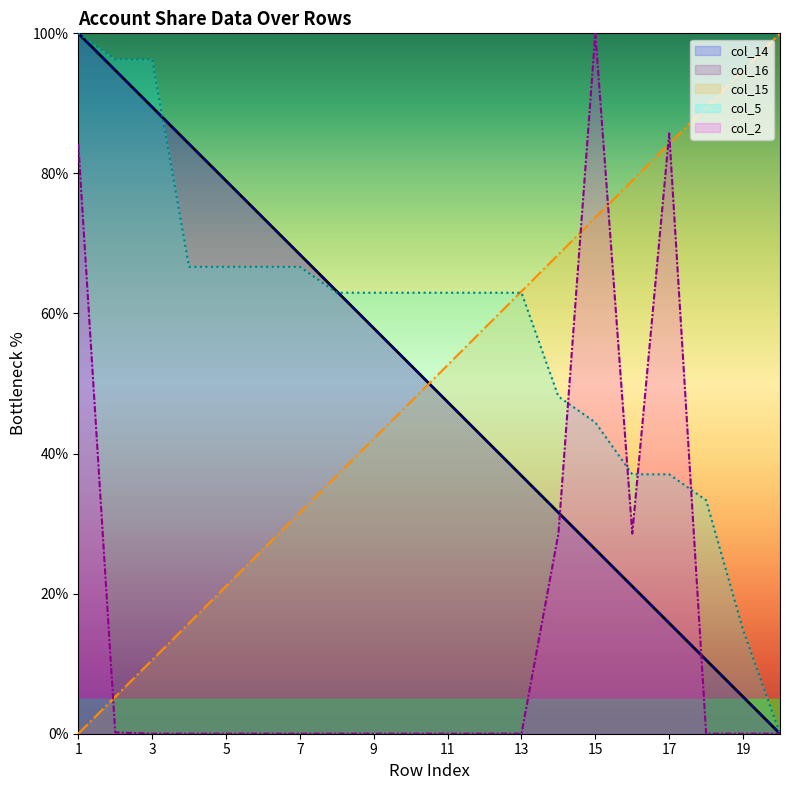

At which label does col_5 first exceed 62?

1